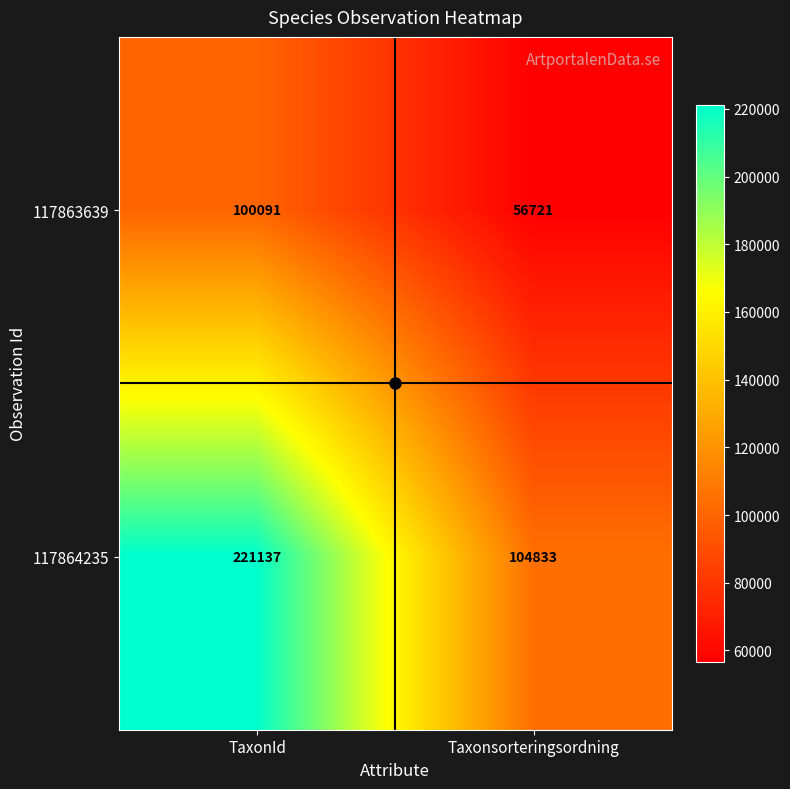

What is the difference between the maximum and minimum values in the 117863639 series?

43370